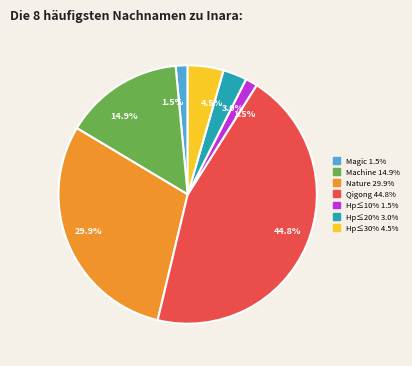

Is there any slice that represents more than half of the pie?

No